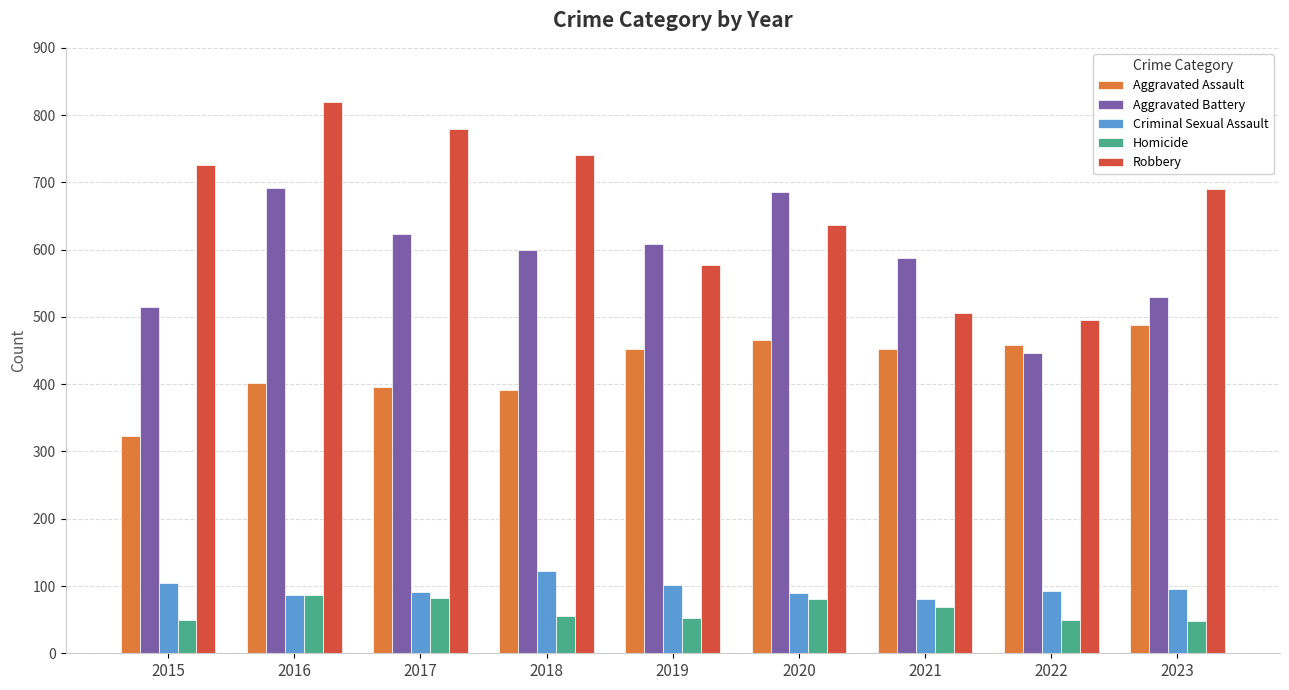

Between 2019 and 2021, which series saw the biggest shift?

Robbery